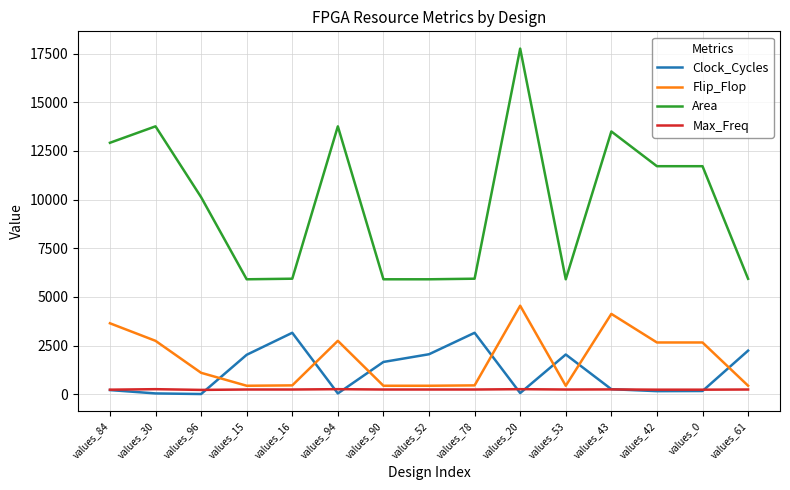

Which category has the highest value in the Area series?

values_20